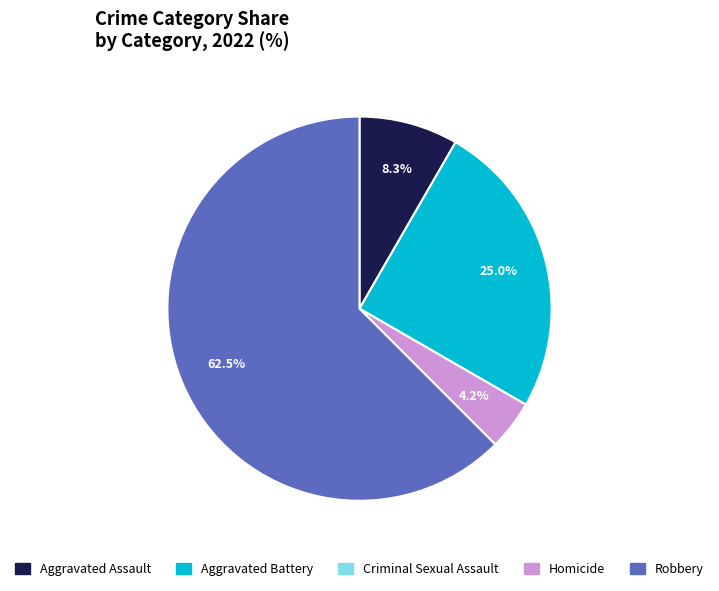

Between Homicide and Robbery, which is larger?

Robbery